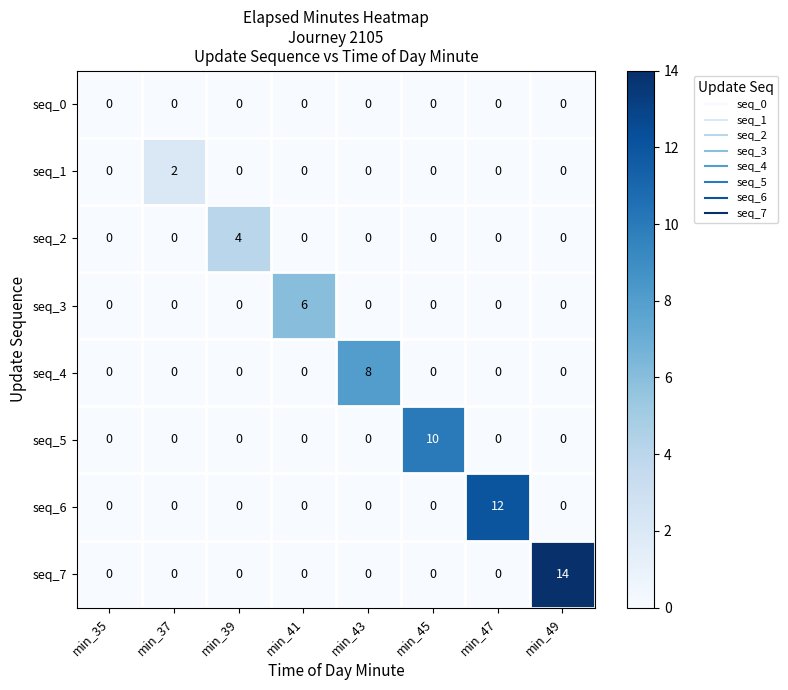

At how many categories does at least one series exceed 3?

6